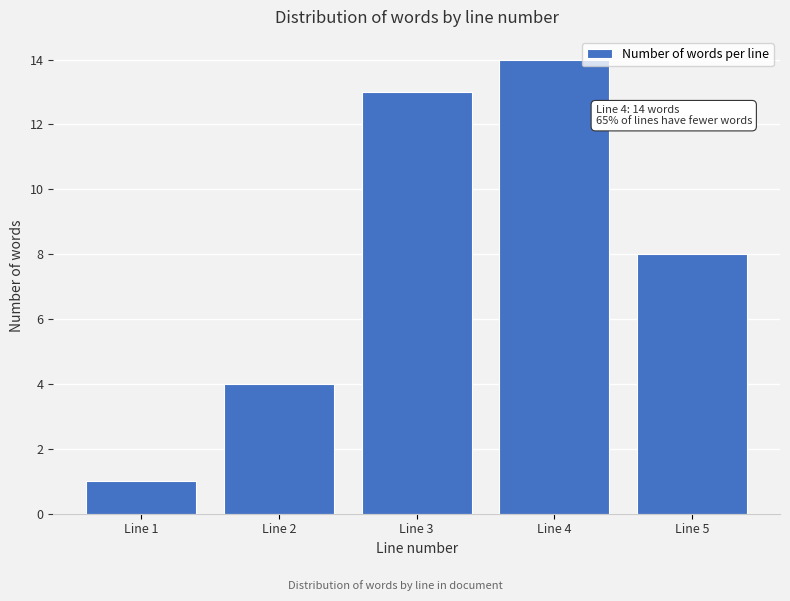

Reading left to right, what are all the values shown in this chart?

Line 1=1	Line 2=4	Line 3=13	Line 4=14	Line 5=8